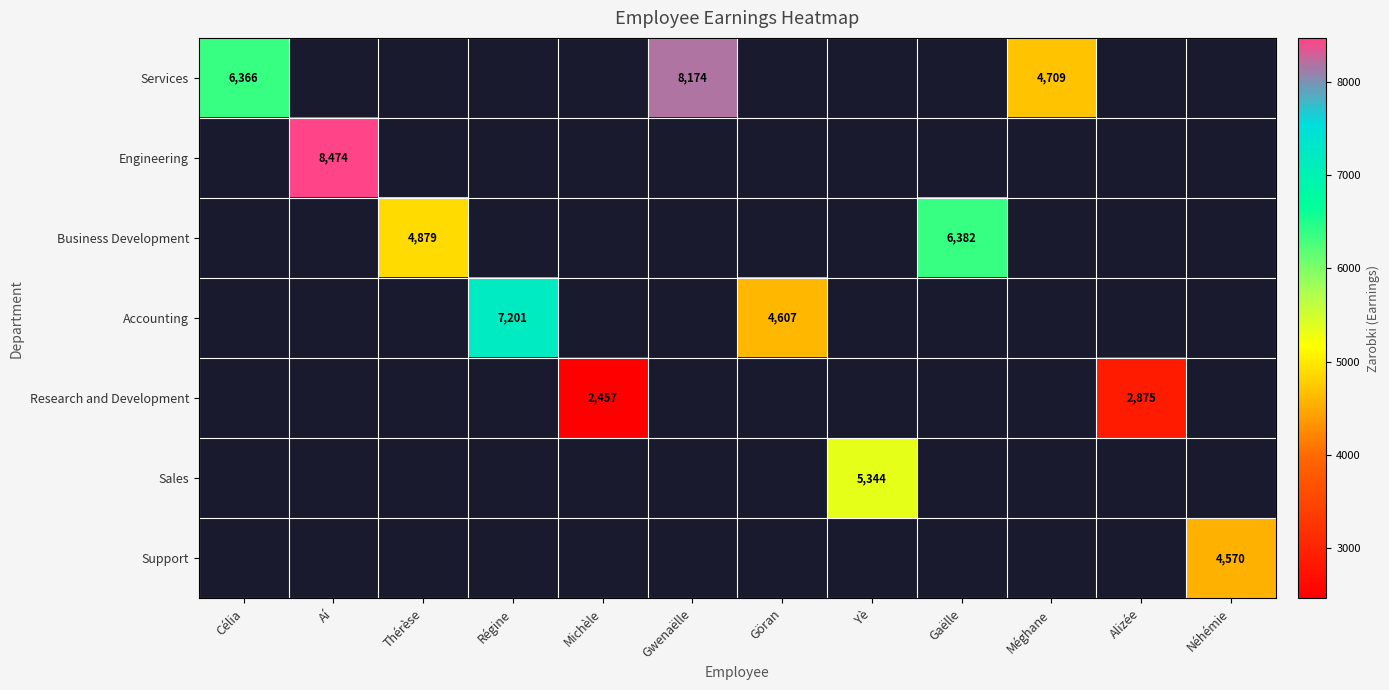

Between Alizée and Célia, which is larger?

Célia